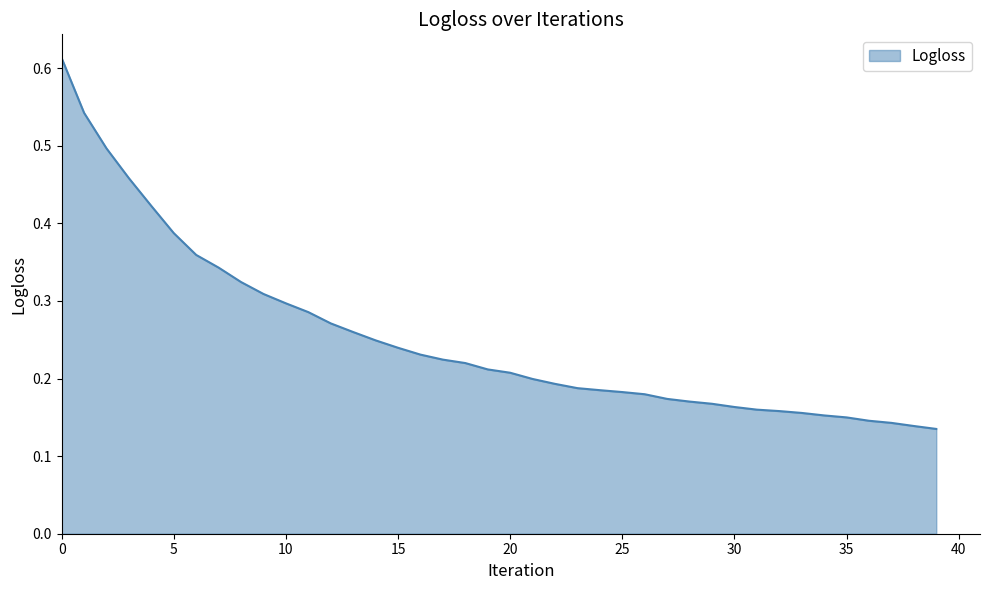

How many lines are shown in the chart?

1